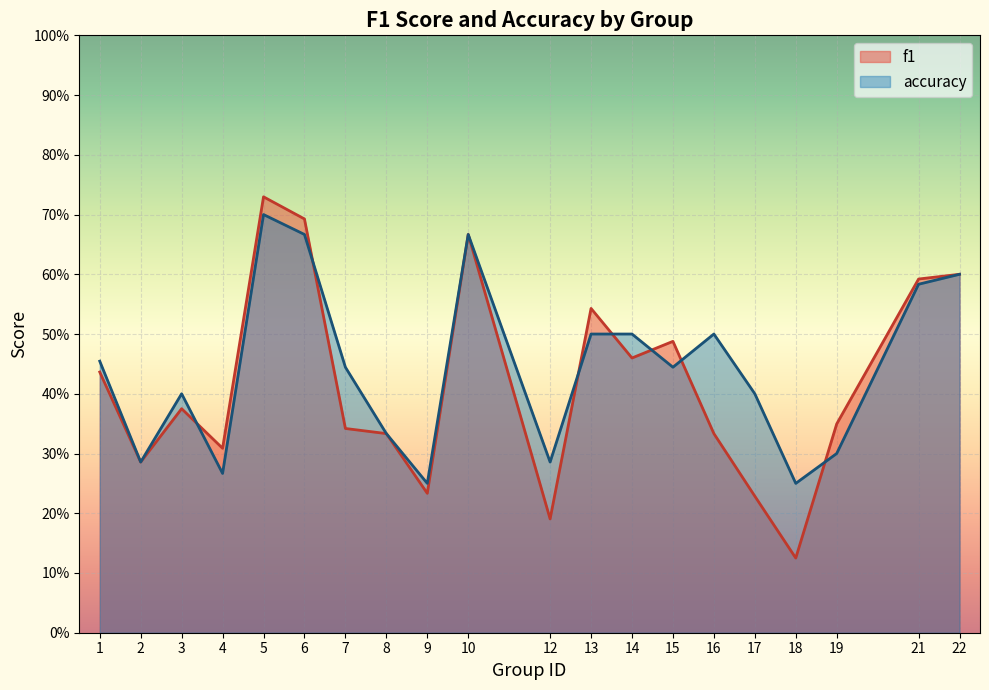

Is the value of accuracy at 9 greater than the value of f1 at 9?

Yes